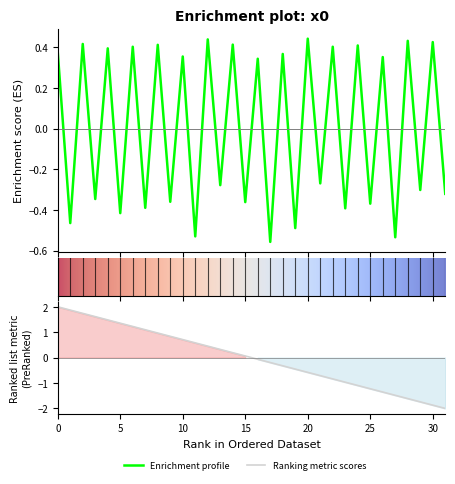

How many interior local valleys (lower than both neighbors) does the data have?

15